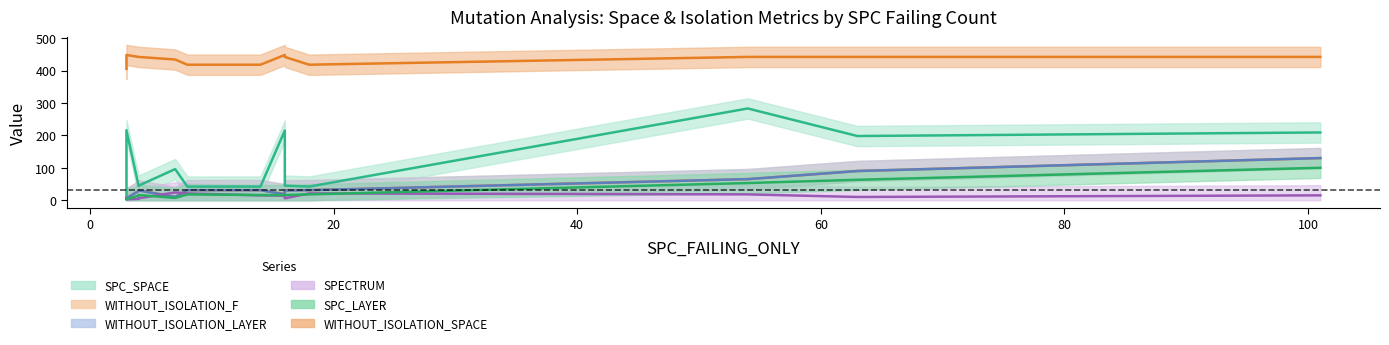

List the series in order of their peak value, lowest first.

SPECTRUM, SPC_LAYER, WITHOUT_ISOLATION_LAYER, WITHOUT_ISOLATION_F, SPC_SPACE, WITHOUT_ISOLATION_SPACE